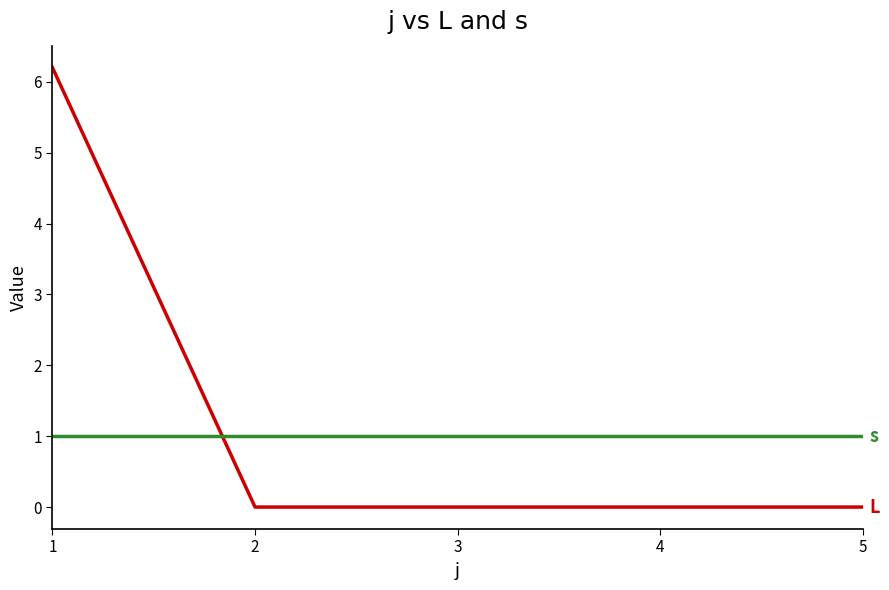

What is the total value across all series at 1?

7.2